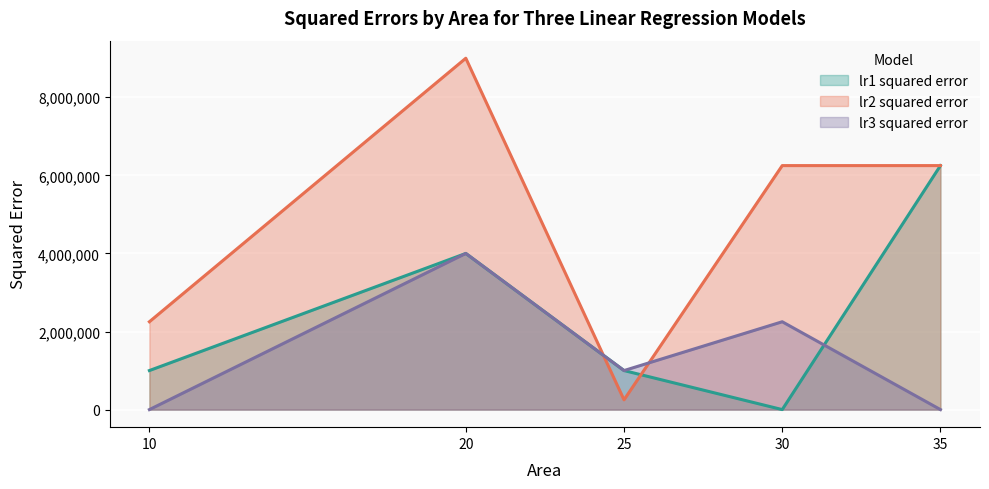

The lr2 squared error series shows 6250000 at 30. True or false?

True